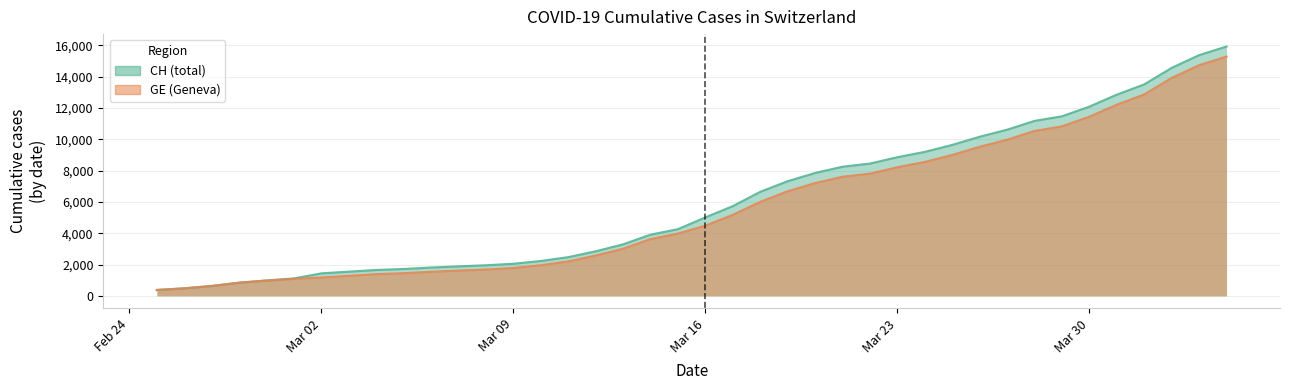

Which series has the widest spread of values?

CH (total)